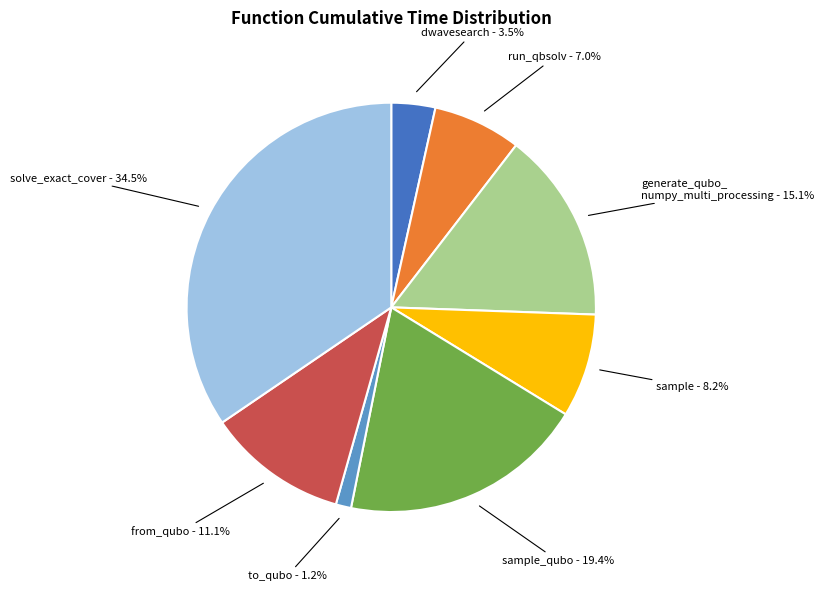

Is there a majority slice in this chart?

No